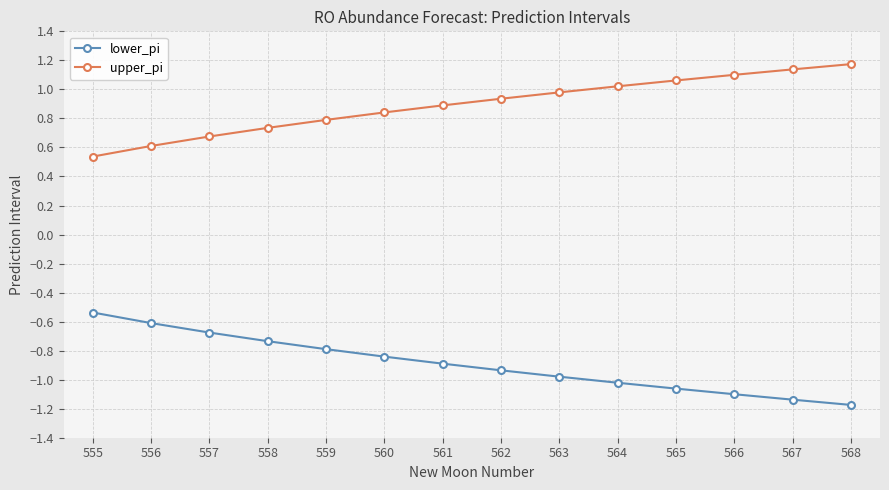

Which category has the highest value in the lower_pi series?

555